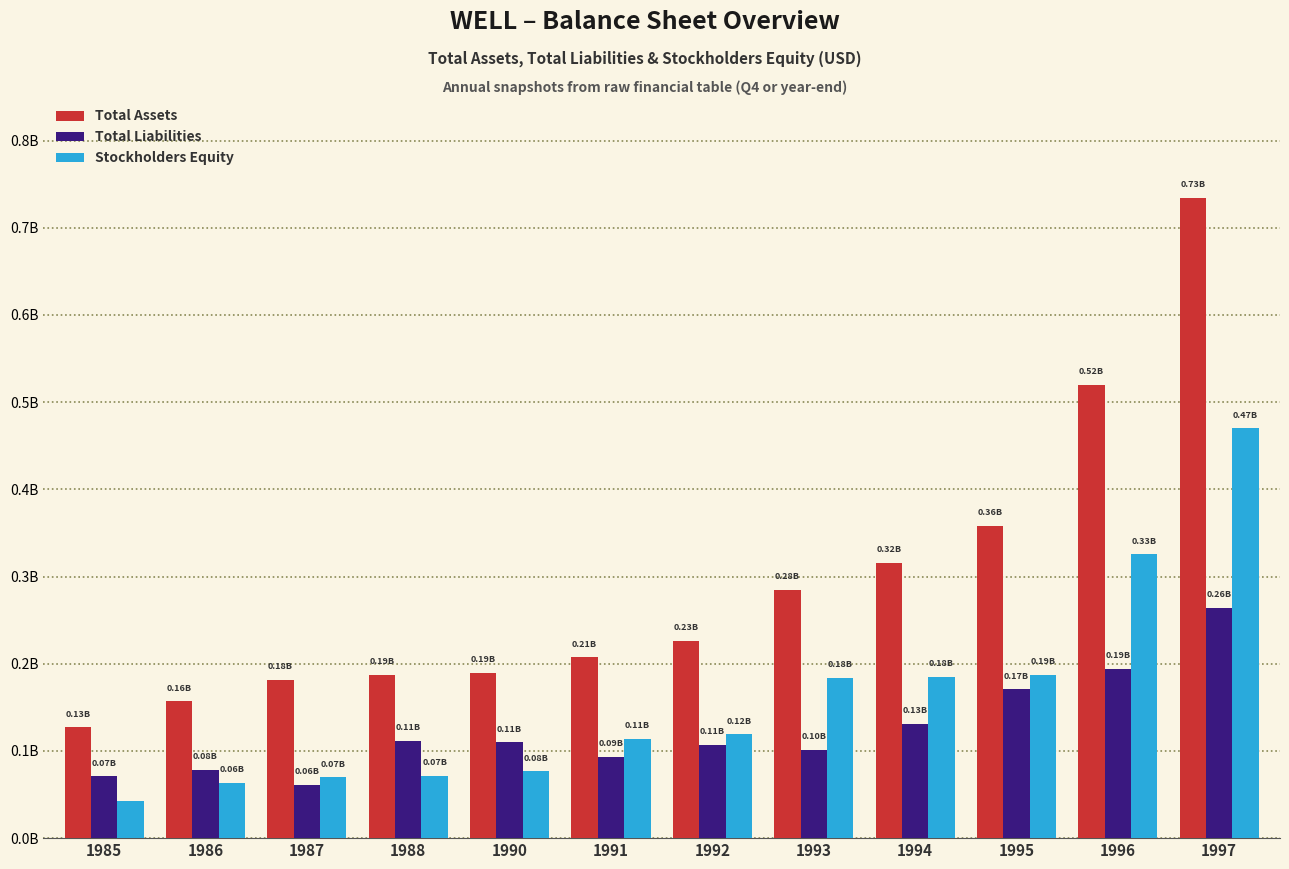

At 1986, list the series in order from largest to smallest.

Total Assets, Total Liabilities, Stockholders Equity